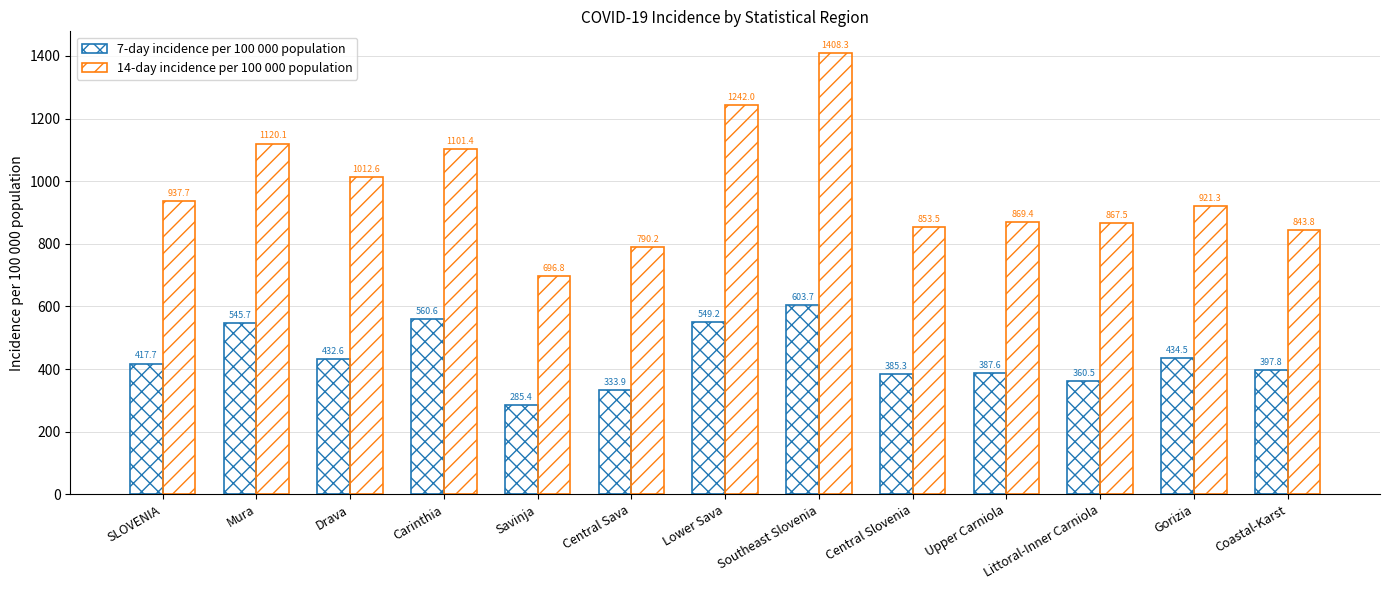

How many groups of bars are there?

13